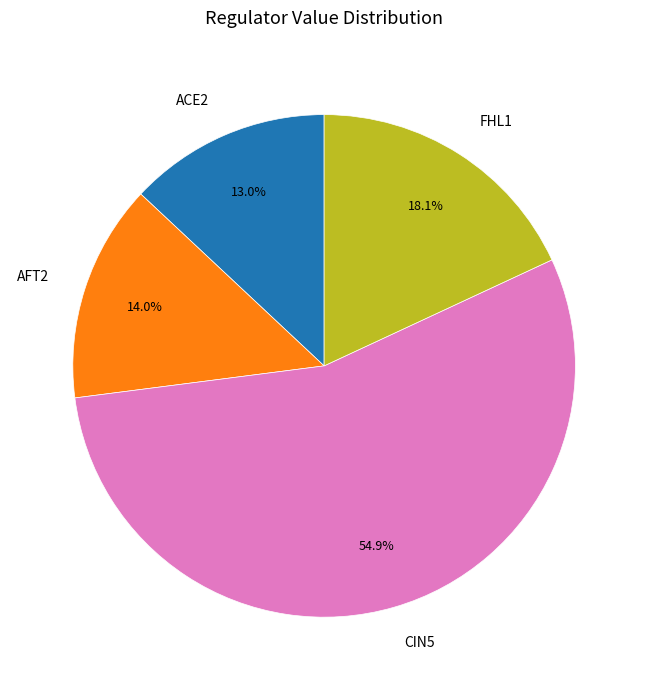

True or false: FHL1 accounts for 30% of the total.

False